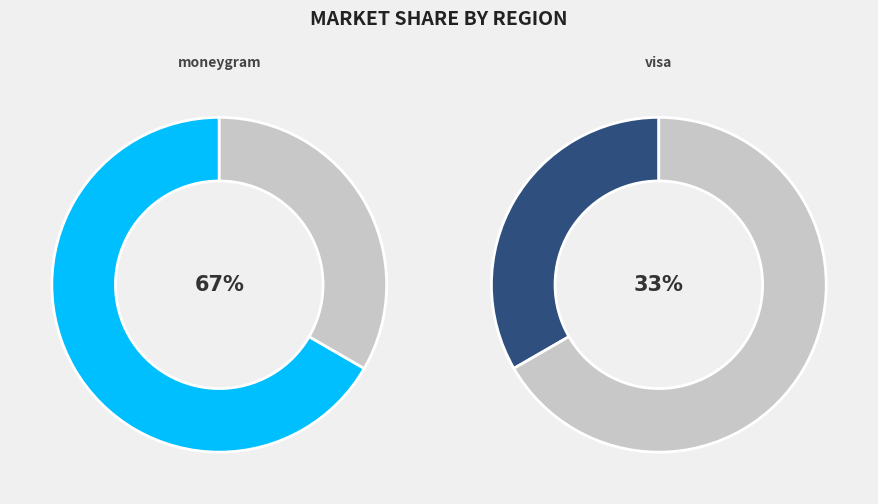

Which slice is the largest?

moneygram